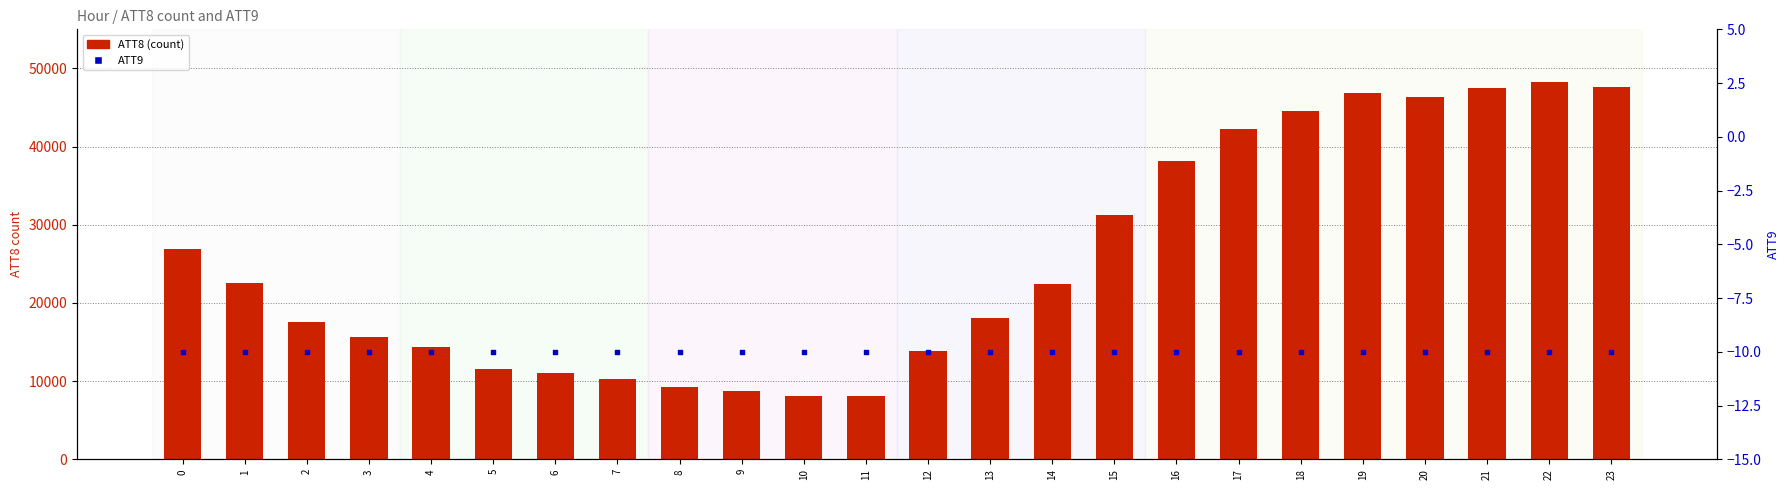

At which category is the sum across all series the highest?

22